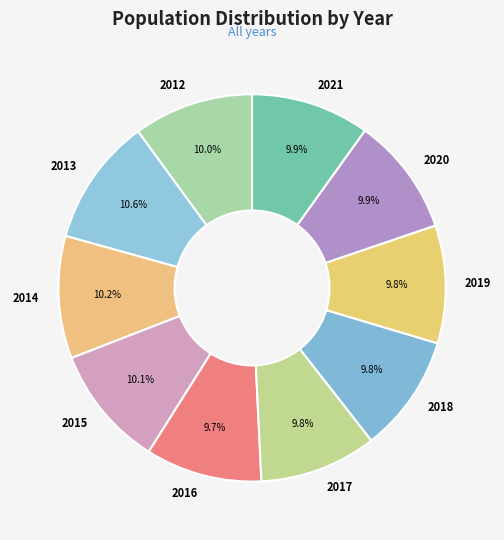

What percentage is NOT represented by 2016?

90.3%